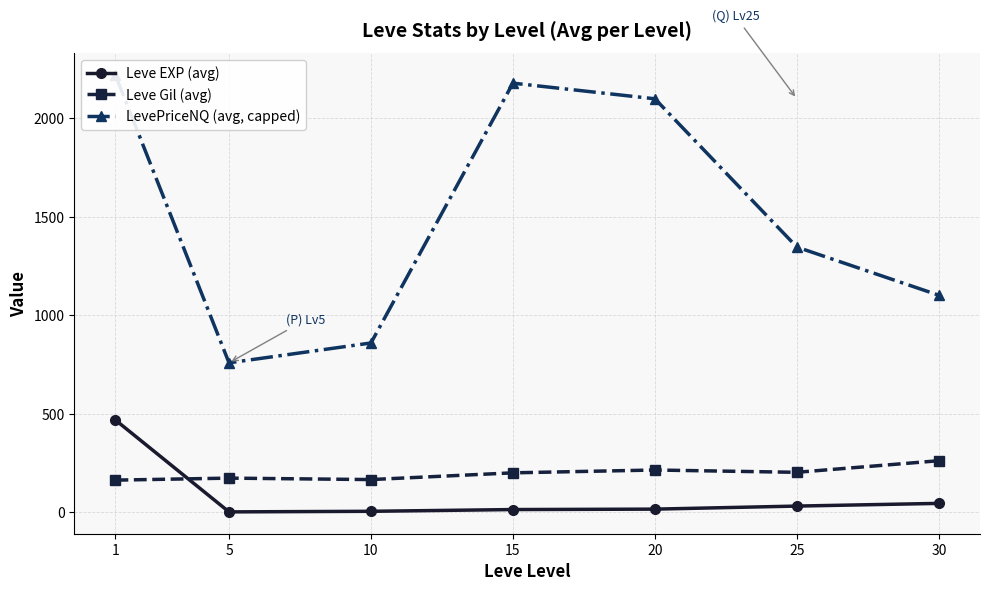

At which label does Leve EXP (avg) first exceed 16?

1